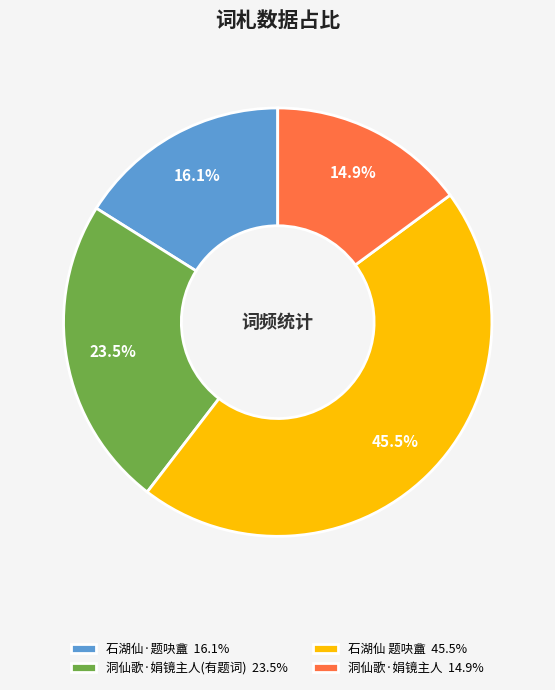

Is there a majority slice in this chart?

No